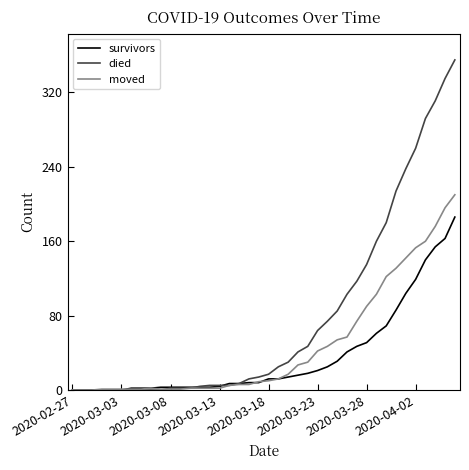

Rank the series by their average value, from highest to lowest.

died, moved, survivors